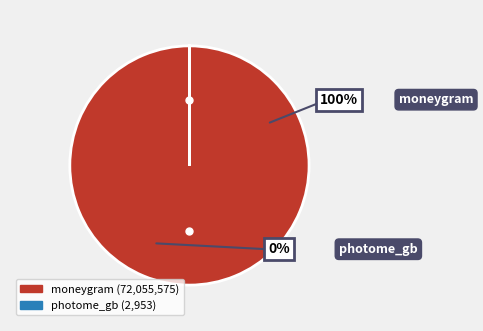

Which category accounts for the majority?

moneygram